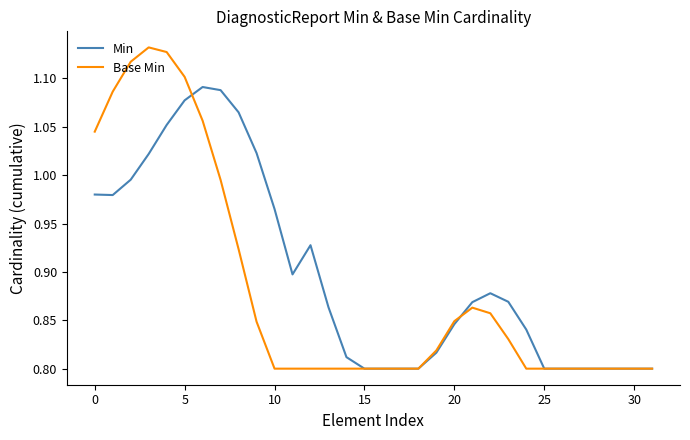

Rank the series by their maximum value, from lowest to highest.

Min, Base Min